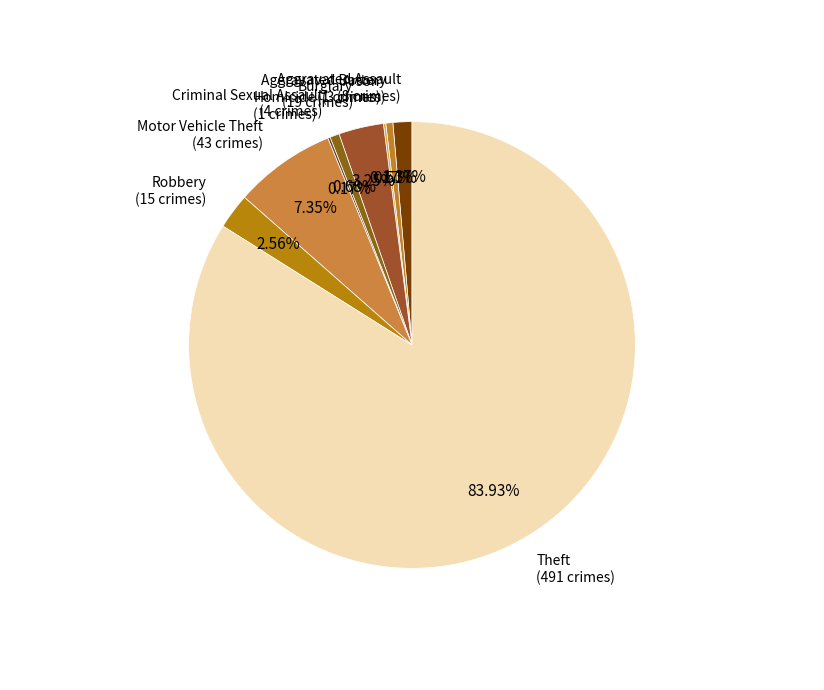

Do Motor Vehicle Theft and Aggravated Assault together represent more than half of the pie?

No